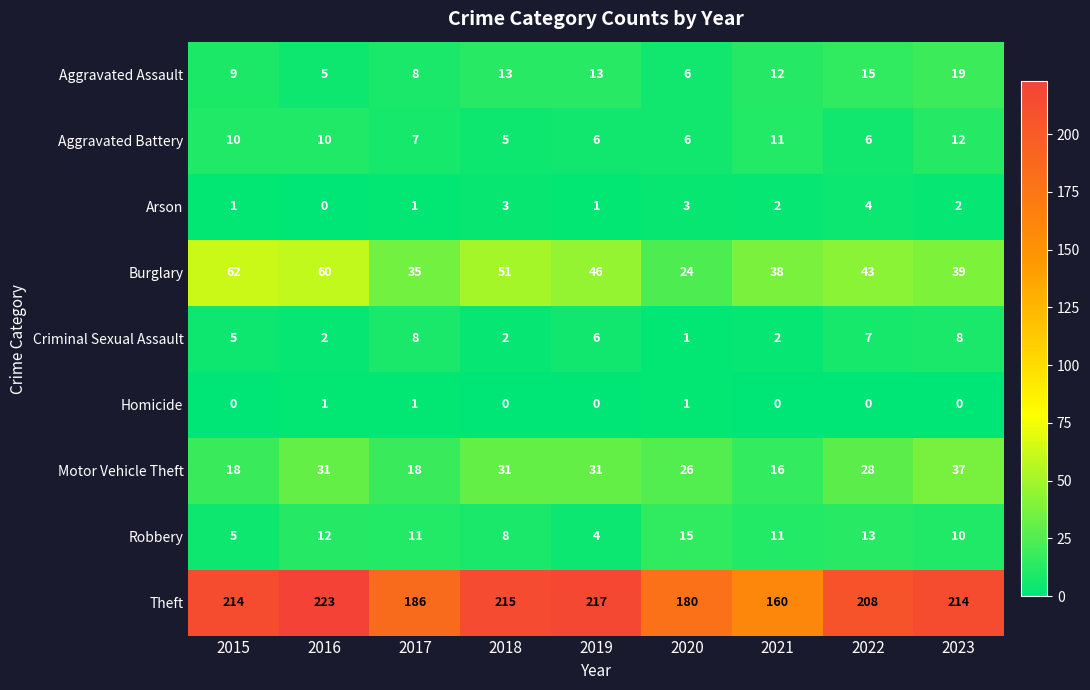

Count the number of data series in this chart.

9